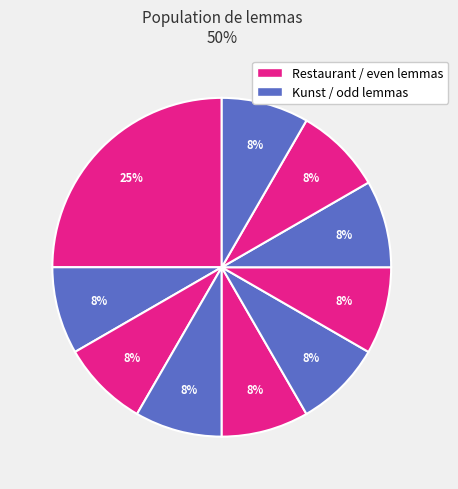

How many slices are in this pie chart?

10